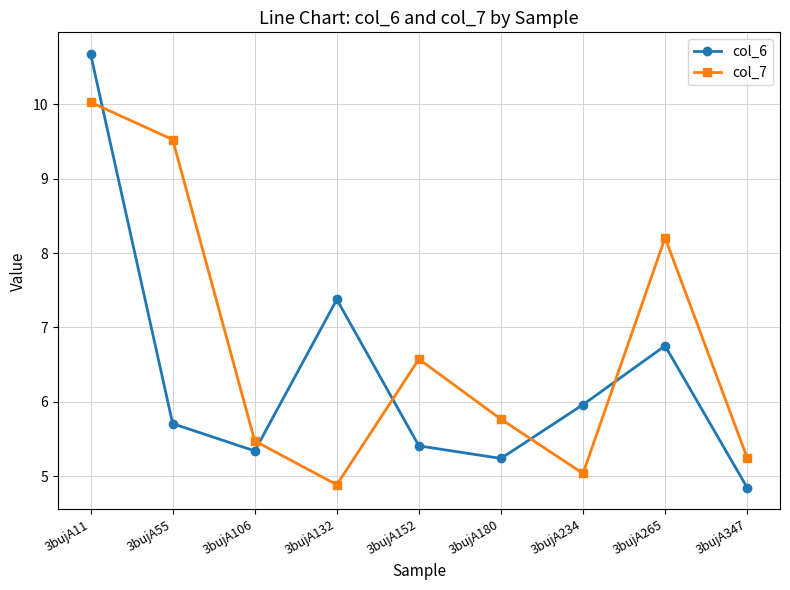

What is the total value across all series at 3bujA265?

15.0